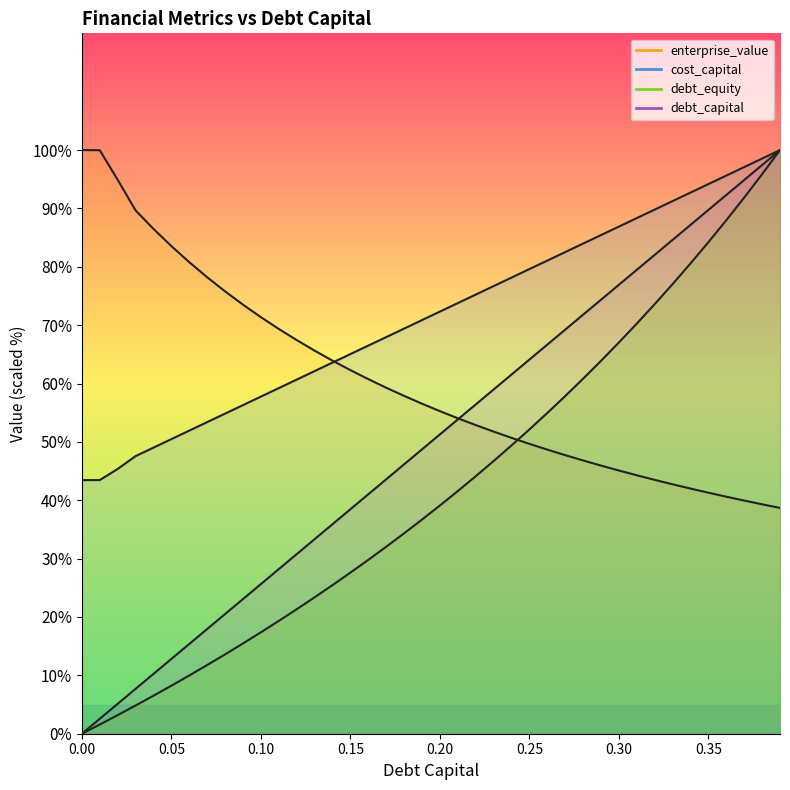

How many times do debt_equity (line) and enterprise_value (line) cross each other?

1